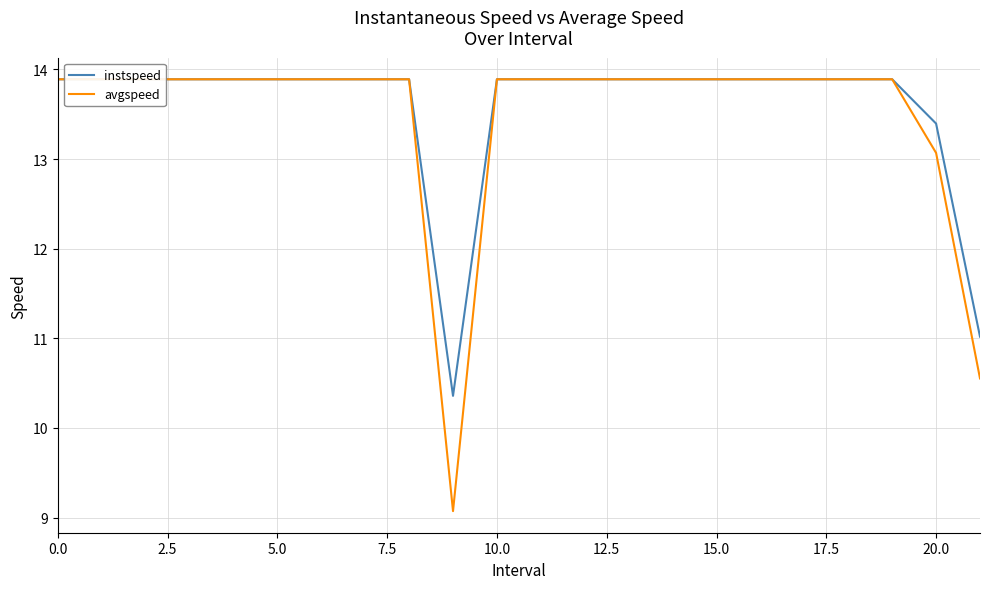

What are all the series names shown in the legend?

instspeed, avgspeed